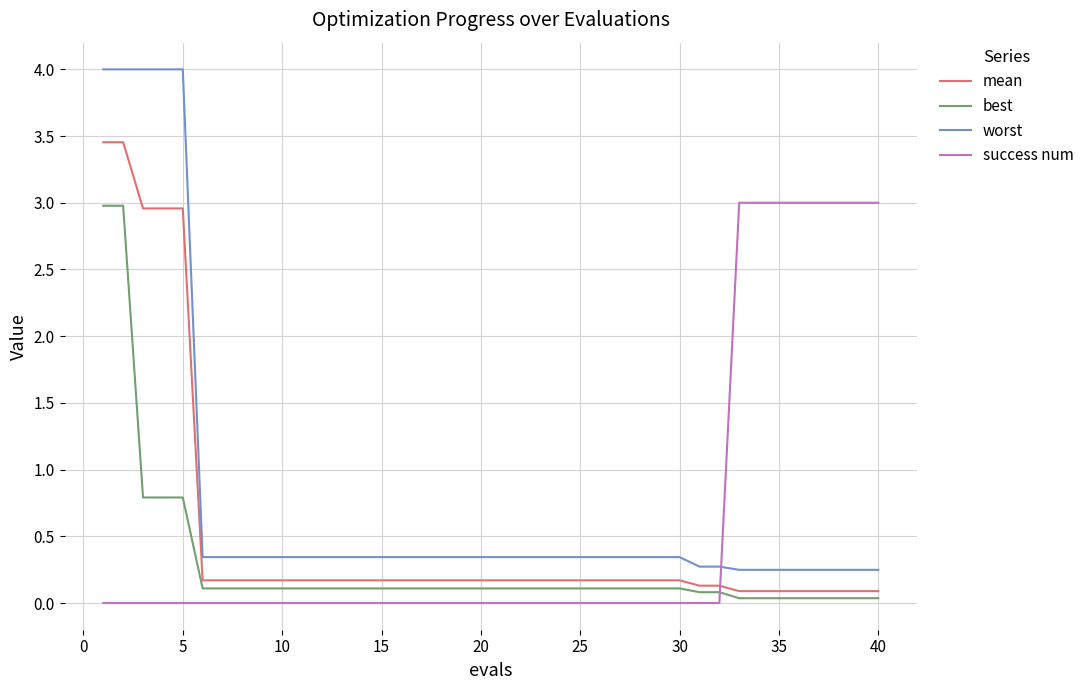

Which series has the largest range (max minus min)?

worst